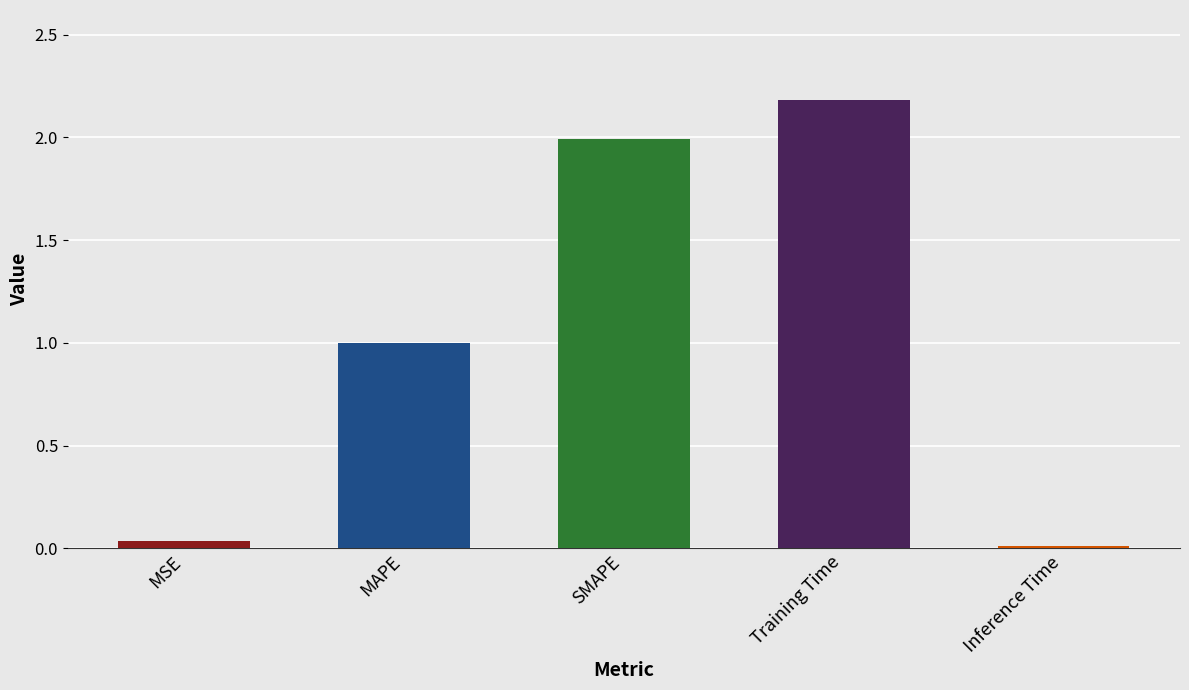

The chart shows a value of 0.0 at MSE. True or false?

True